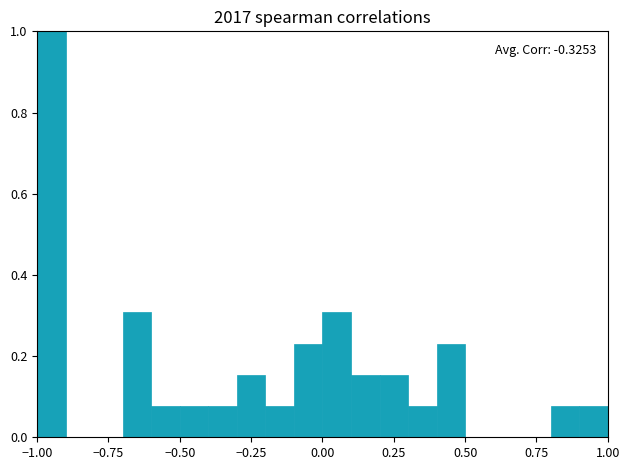

Around what value on the x-axis is the tallest bar? Give the approximate position of its centre, as read against the axis.

-0.95